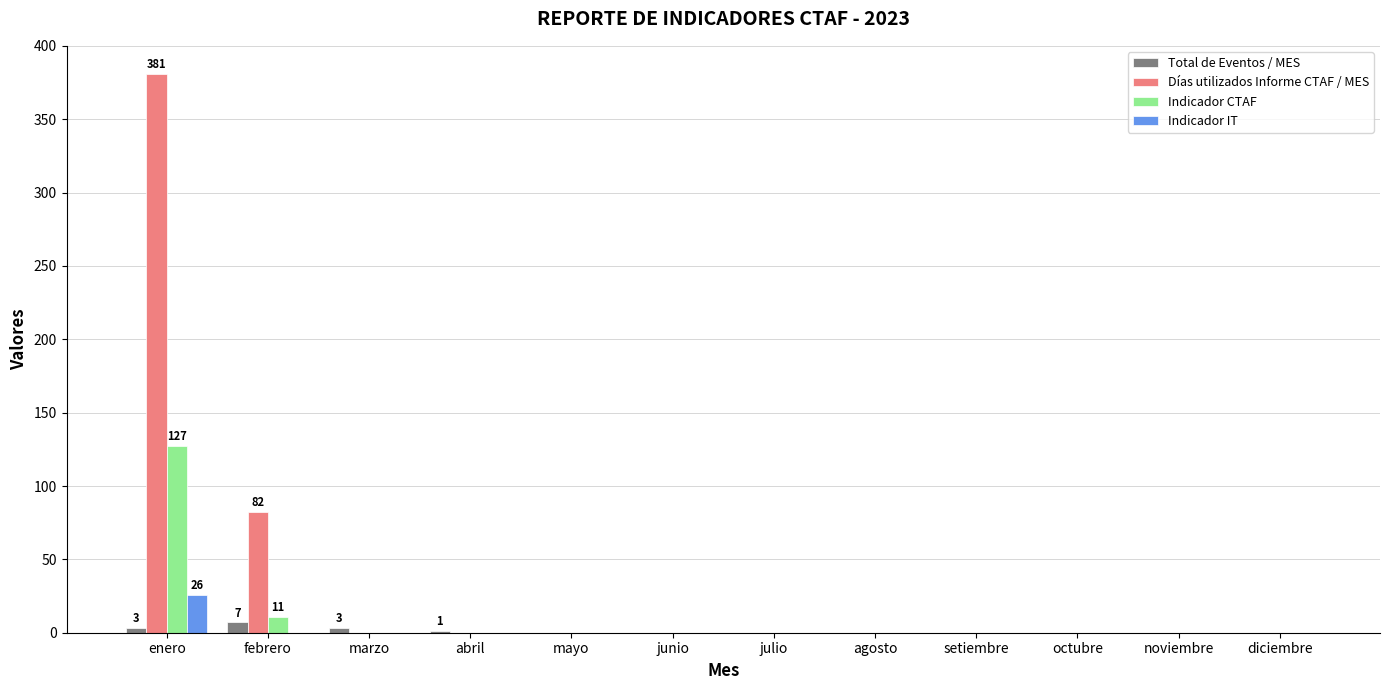

What is the maximum value shown in the chart?

381